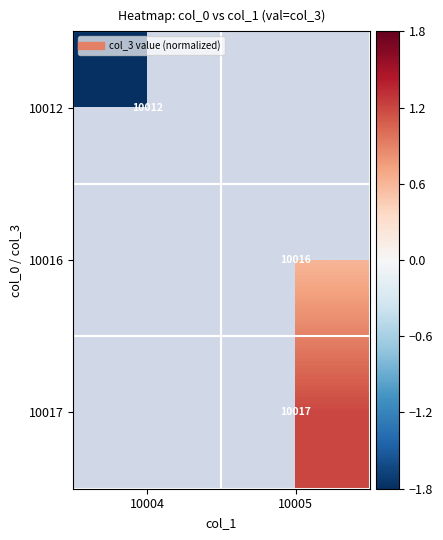

What is the approximate value of 10017 at 10005?

1.2